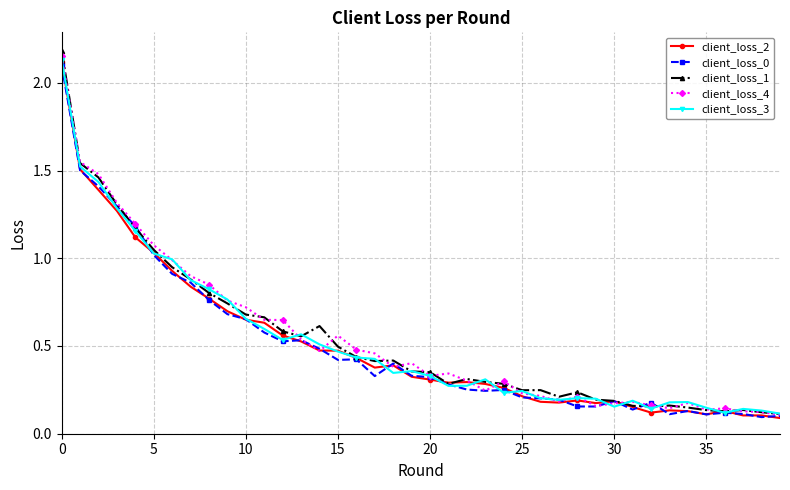

At how many categories does at least one series exceed 0?

40